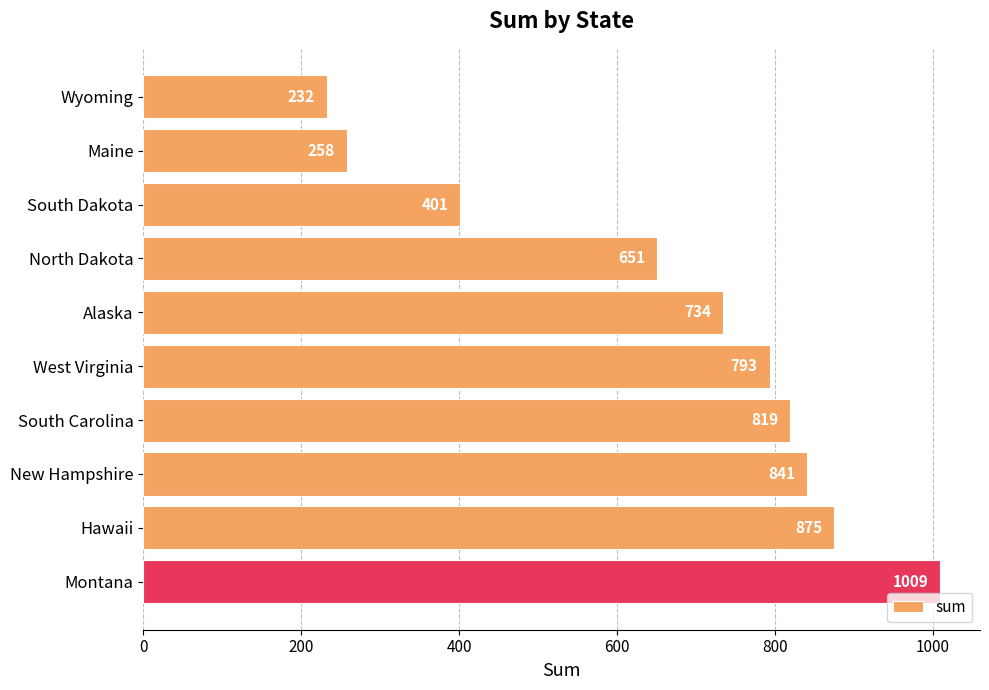

What position from the top is Wyoming?

1